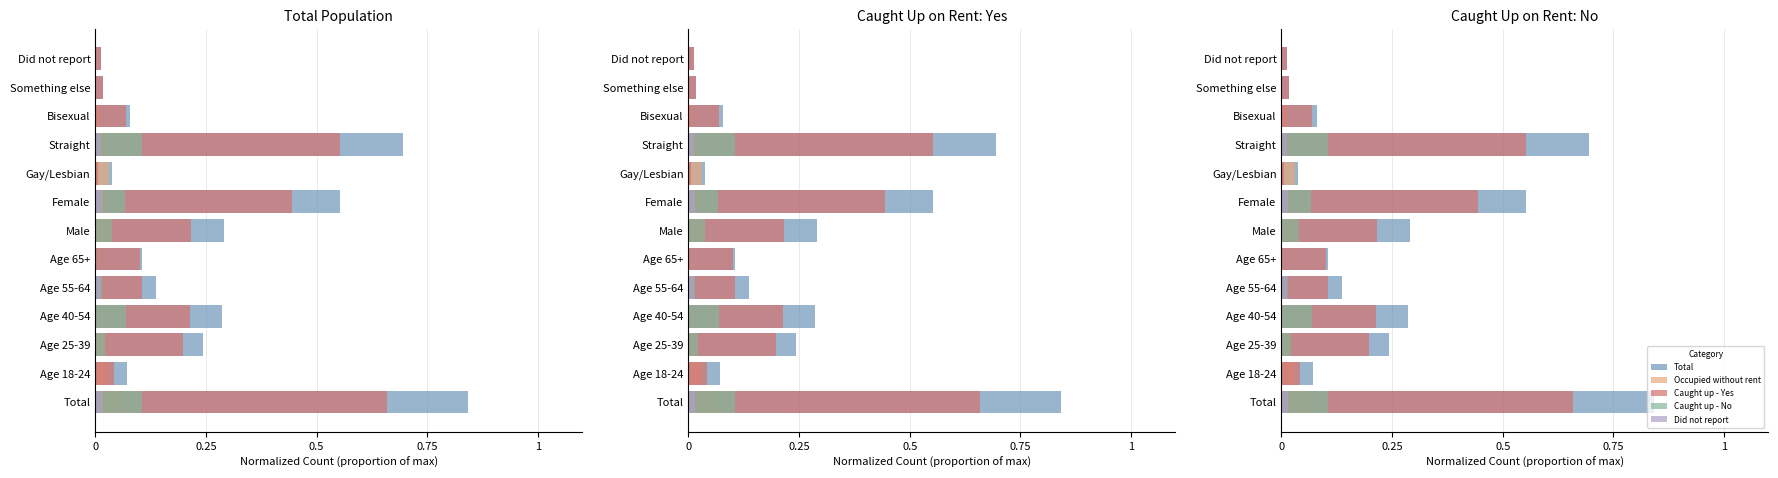

Which series changed the most between 0.75 and 12?

Total